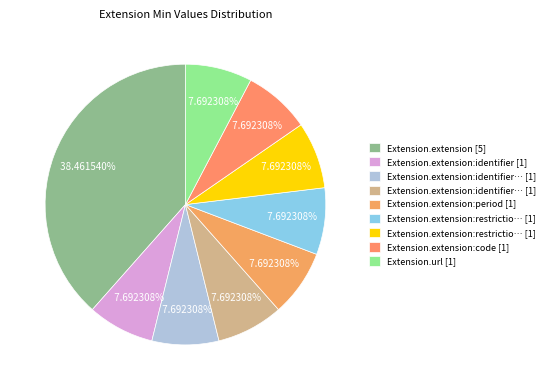

How many segments does this pie chart have?

9